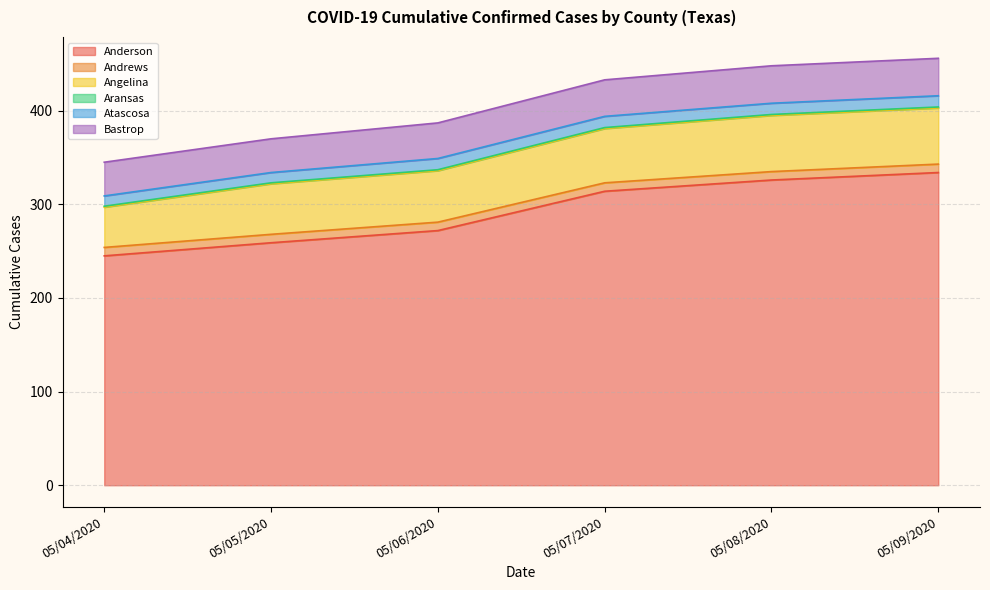

What is the label of the 4th point from the right?

05/06/2020